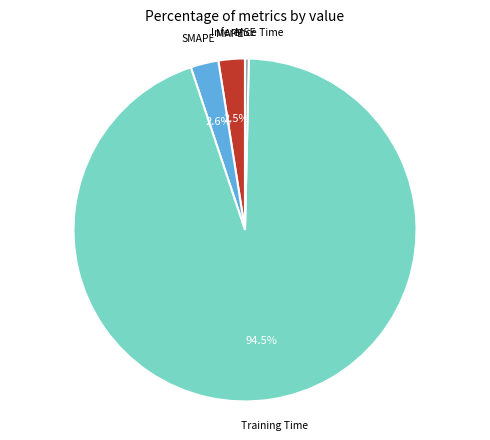

Do Inference Time and SMAPE together represent more than half of the pie?

No